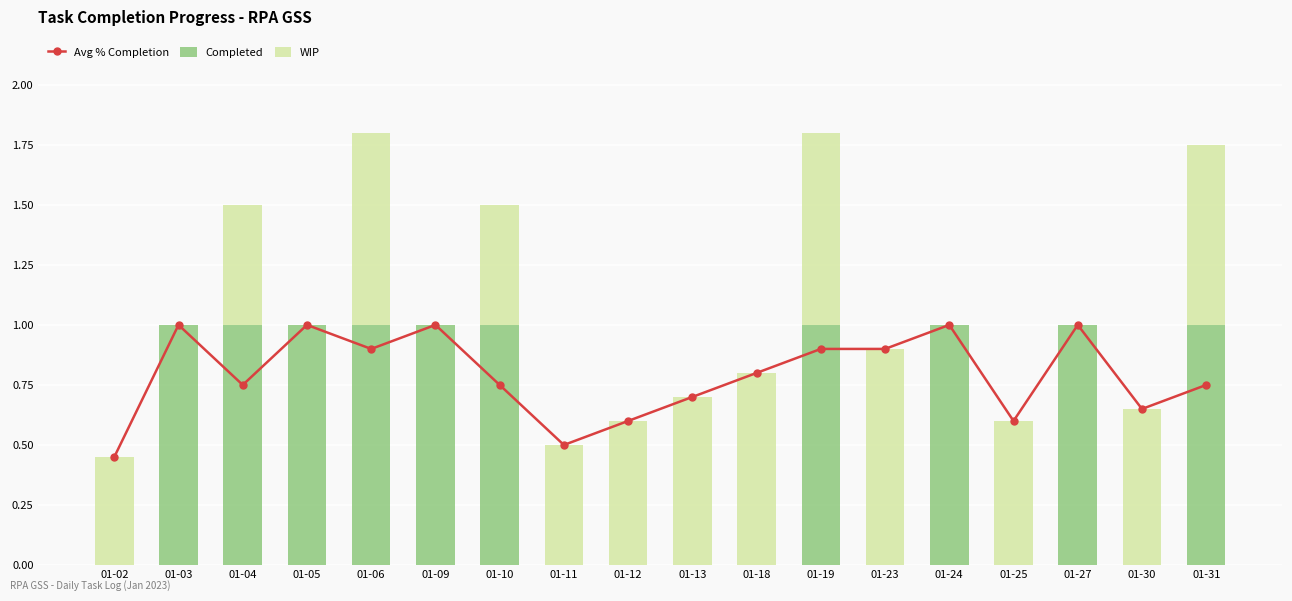

Is the value of Avg % Completion at 01-23 greater than the value of Completed at 01-05?

No